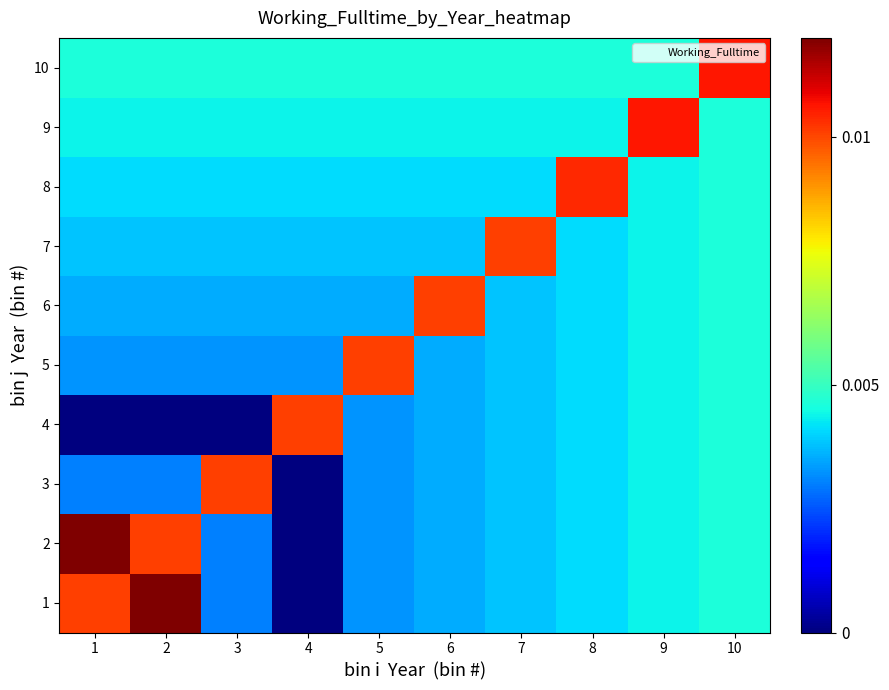

Which has a higher value, 3 or 2?

2